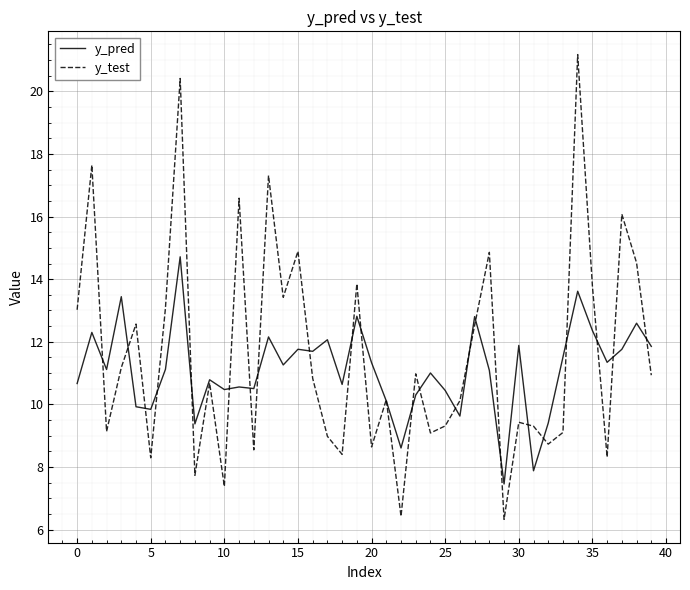

What is the lowest value of the y_pred series?

7.5